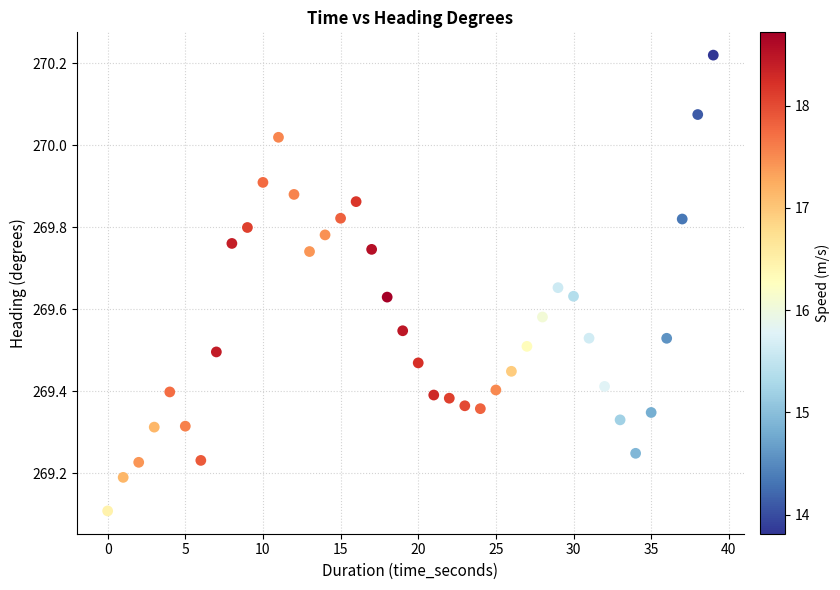

What Y value in the scatter plot is closest to 269?

269.1